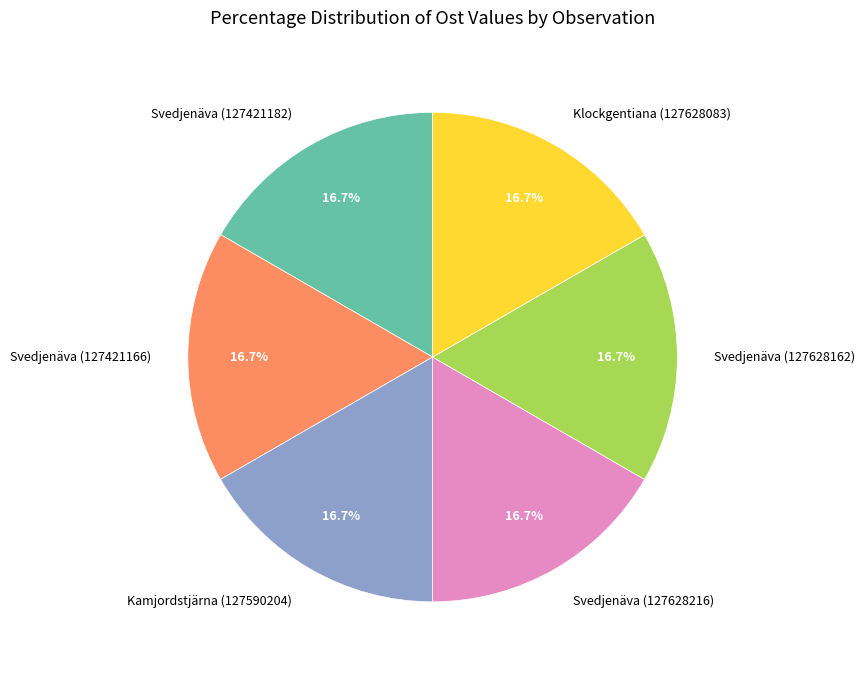

To the nearest percent, what percentage of the pie is Svedjenäva (127628162)?

17%